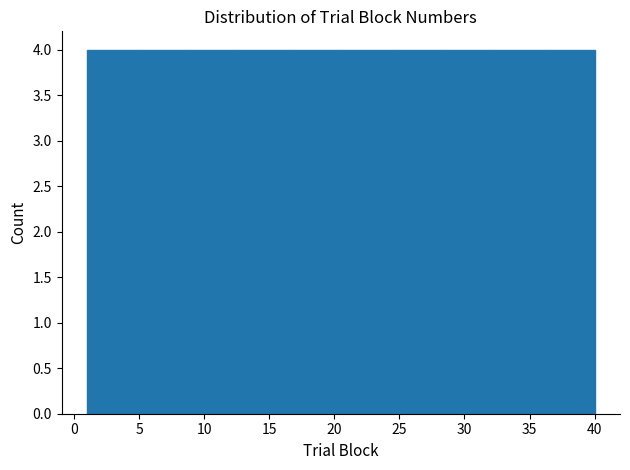

Reading left to right, list every bar in this chart as the range it spans on the x-axis followed by its height. Neither the bar edges nor the heights are printed on the chart, so give them approximately, as read against the axes.

1.0 to 4.9: 4
4.9 to 8.8: 4
8.8 to 12.7: 4
12.7 to 16.6: 4
16.6 to 20.5: 4
20.5 to 24.4: 4
24.4 to 28.3: 4
28.3 to 32.2: 4
32.2 to 36.1: 4
36.1 to 40.0: 4